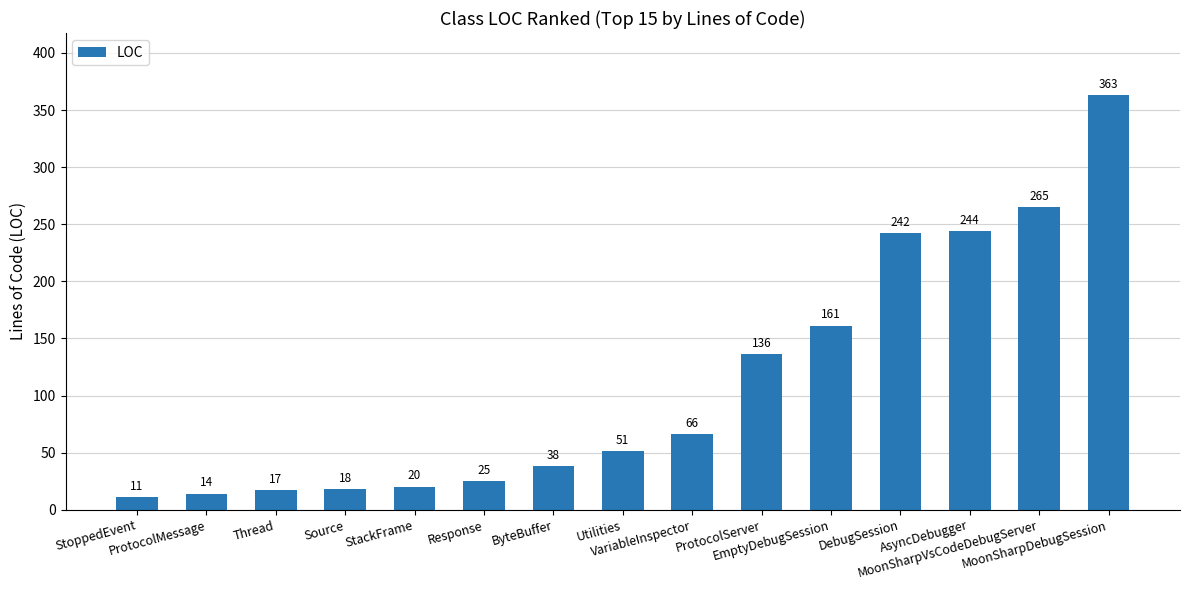

What is the change in value from MoonSharpVsCodeDebugServer to MoonSharpDebugSession?

+98